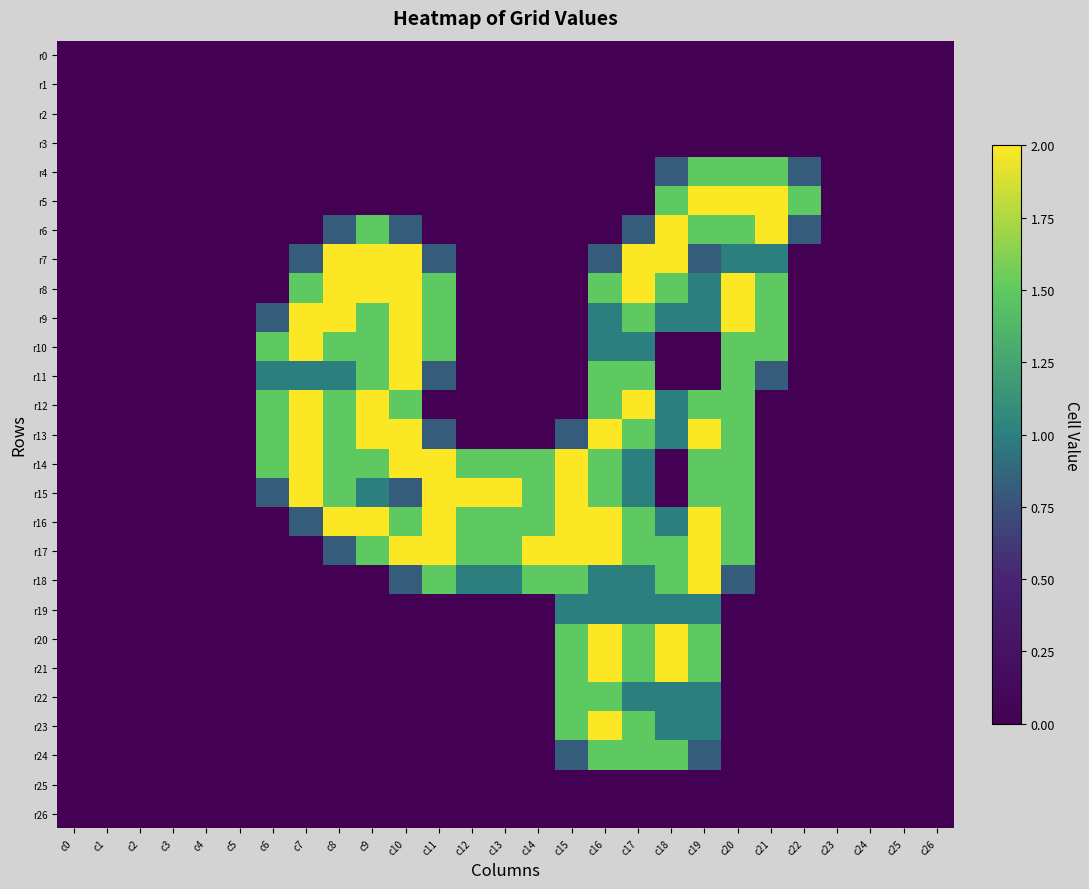

Which has a higher value, c5 or c8?

c5